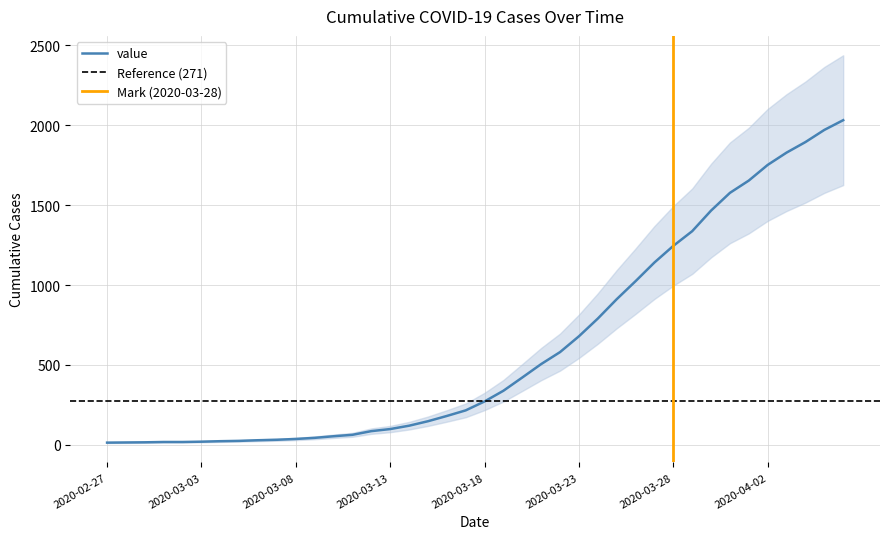

Reading left to right, extract all data points from this chart.

2020-02-27=13	2020-02-28=14	2020-02-29=15	2020-03-01=17	2020-03-02=17	2020-03-03=19	2020-03-04=22	2020-03-05=24	2020-03-06=28	2020-03-07=31	2020-03-08=36	2020-03-09=43	2020-03-10=53	2020-03-11=62	2020-03-12=85	2020-03-13=98	2020-03-14=119	2020-03-15=147	2020-03-16=180	2020-03-17=215	2020-03-18=271	2020-03-19=338	2020-03-20=421	2020-03-21=505	2020-03-22=580	2020-03-23=679	2020-03-24=790	2020-03-25=911	2020-03-26=1024	2020-03-27=1141	2020-03-28=1245	2020-03-29=1337	2020-03-30=1466	2020-03-31=1577	2020-04-01=1654	2020-04-02=1752	2020-04-03=1829	2020-04-04=1895	2020-04-05=1971	2020-04-06=2032